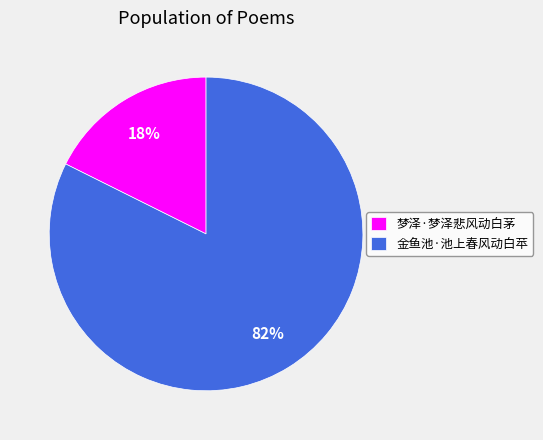

Rank the categories by value from highest to lowest.

金鱼池·池上春风动白苹, 梦泽·梦泽悲风动白茅